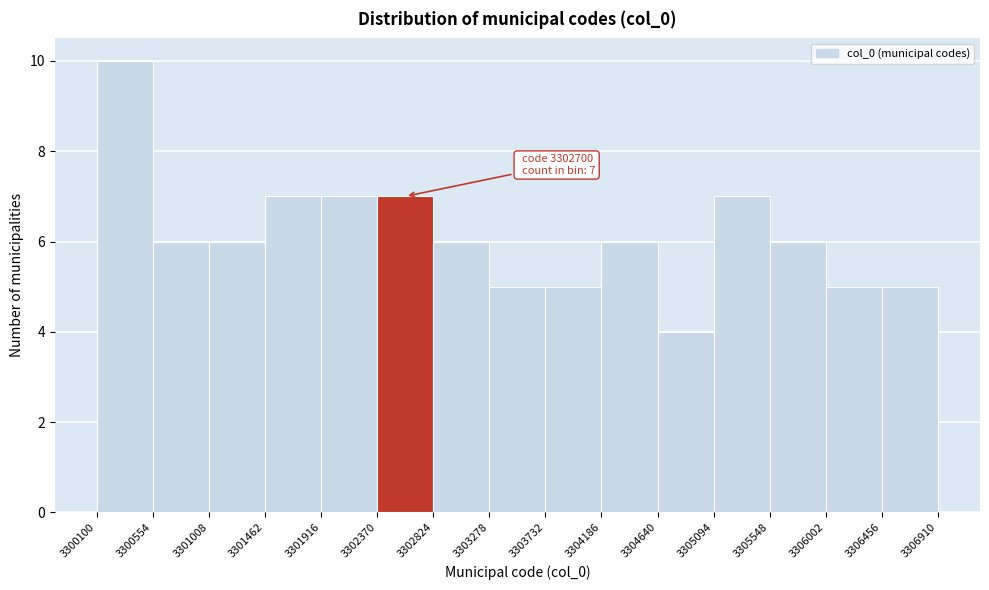

Over which range of the x-axis is the bar tallest?

3300100 to 3300554